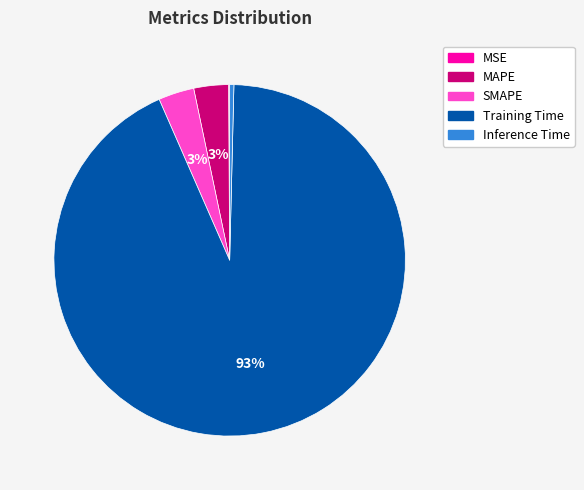

Between Training Time and MAPE, which is larger?

Training Time